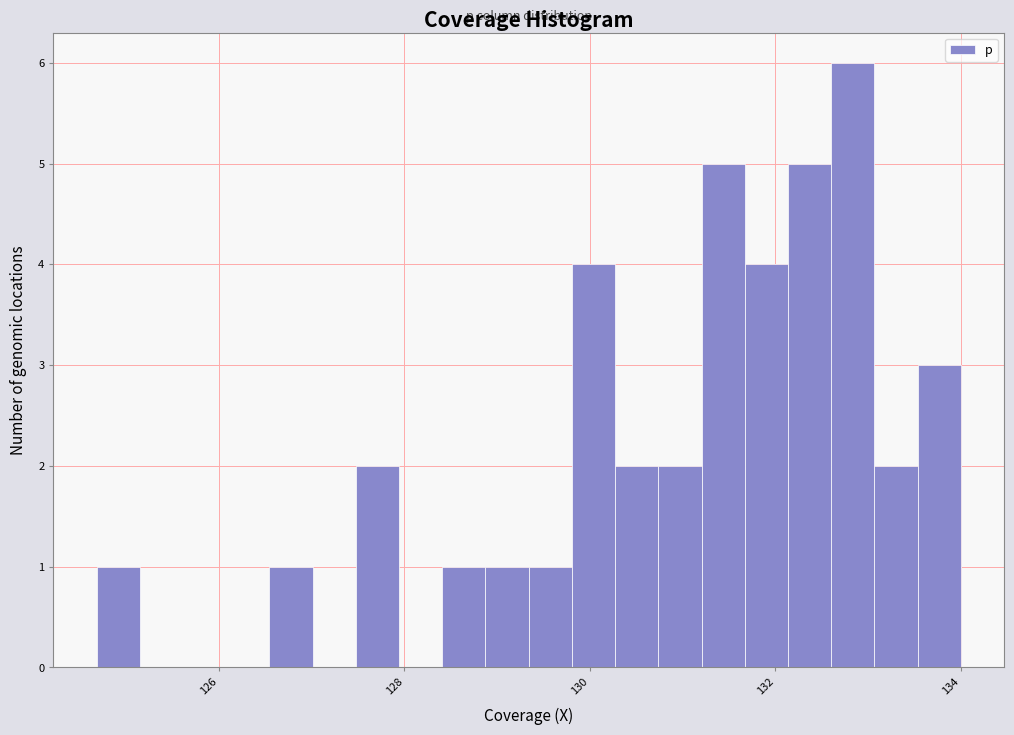

Around what value on the x-axis is the tallest bar? Give the approximate position of its centre, as read against the axis.

132.8